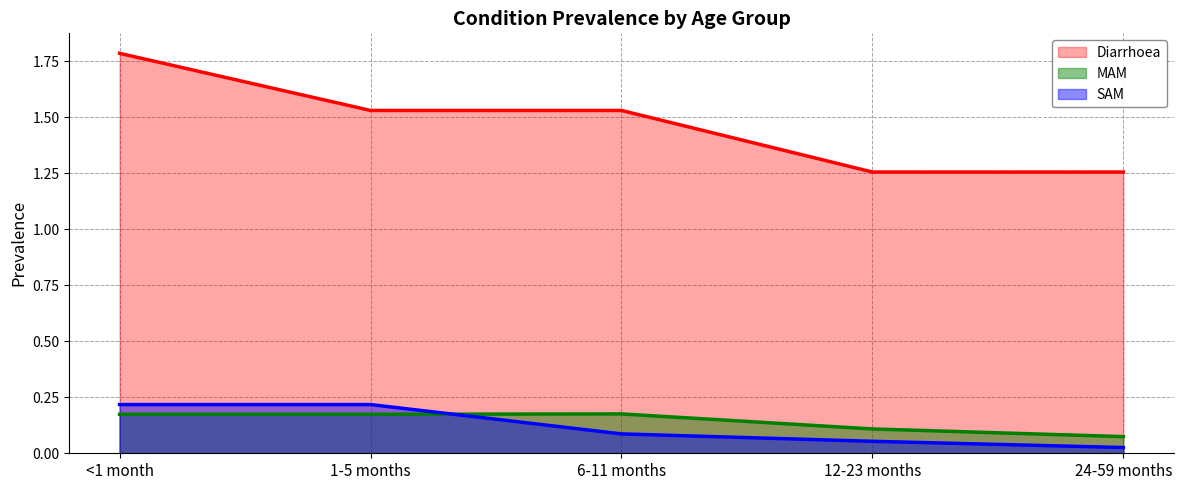

Which series has the largest range (max minus min)?

Diarrhoea